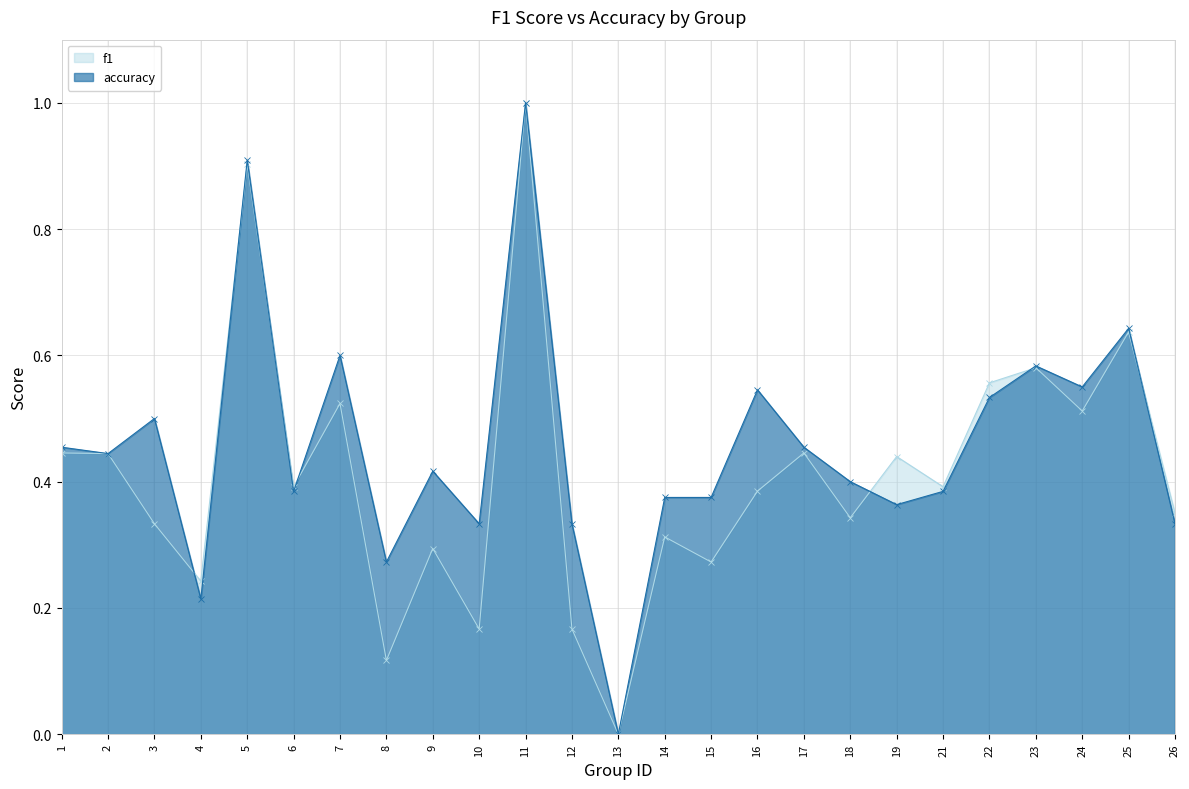

What is the value of the accuracy point at the 2nd from the left?

0.4